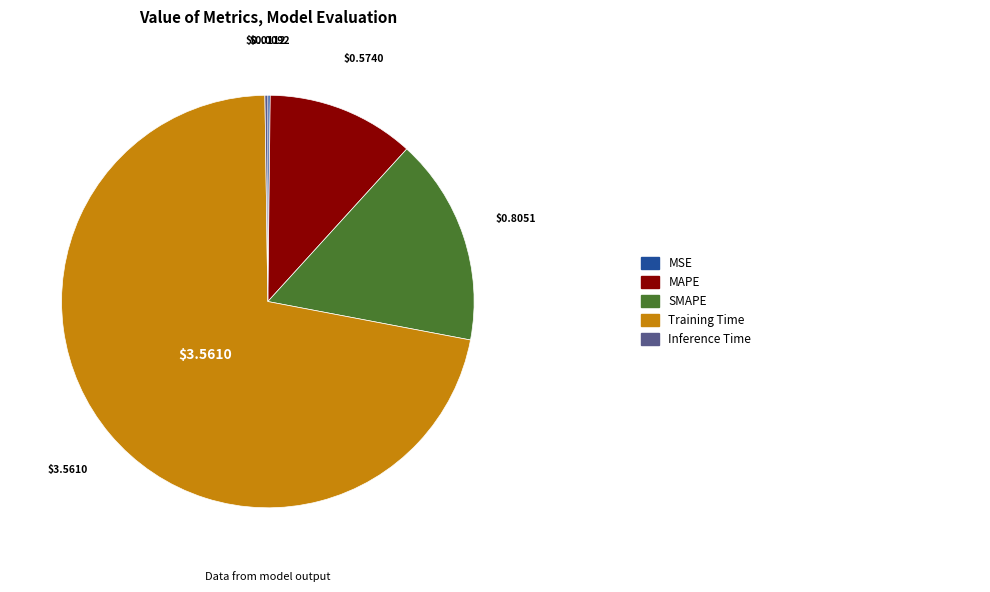

Is there any slice that represents more than half of the pie?

Yes